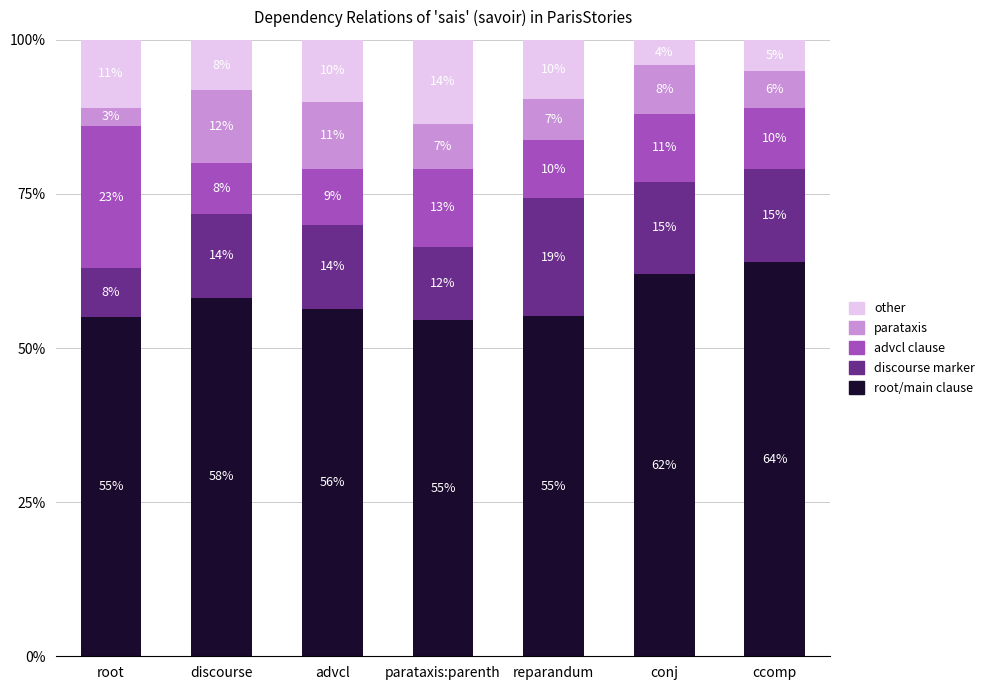

What is the minimum value for root/main clause?

54.5